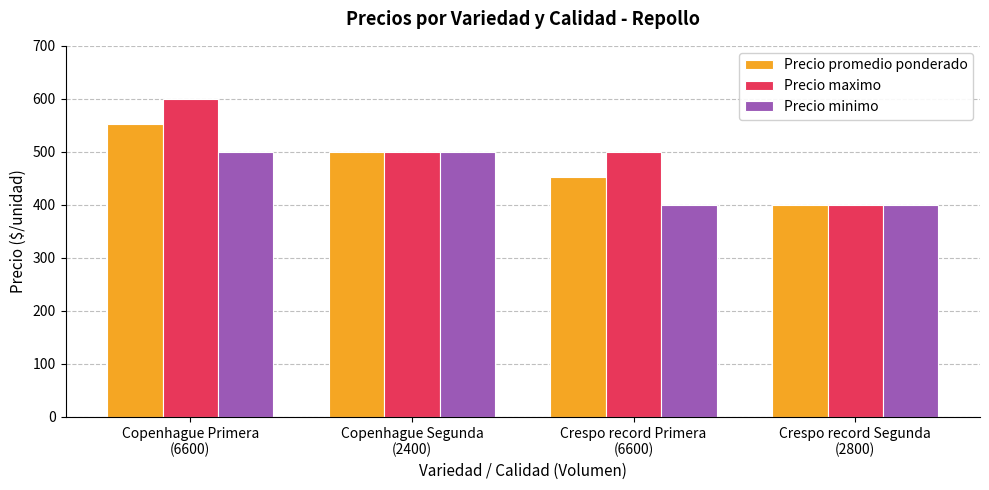

The value of Precio maximo at Crespo record Segunda
(2800) is 400. True or false?

True